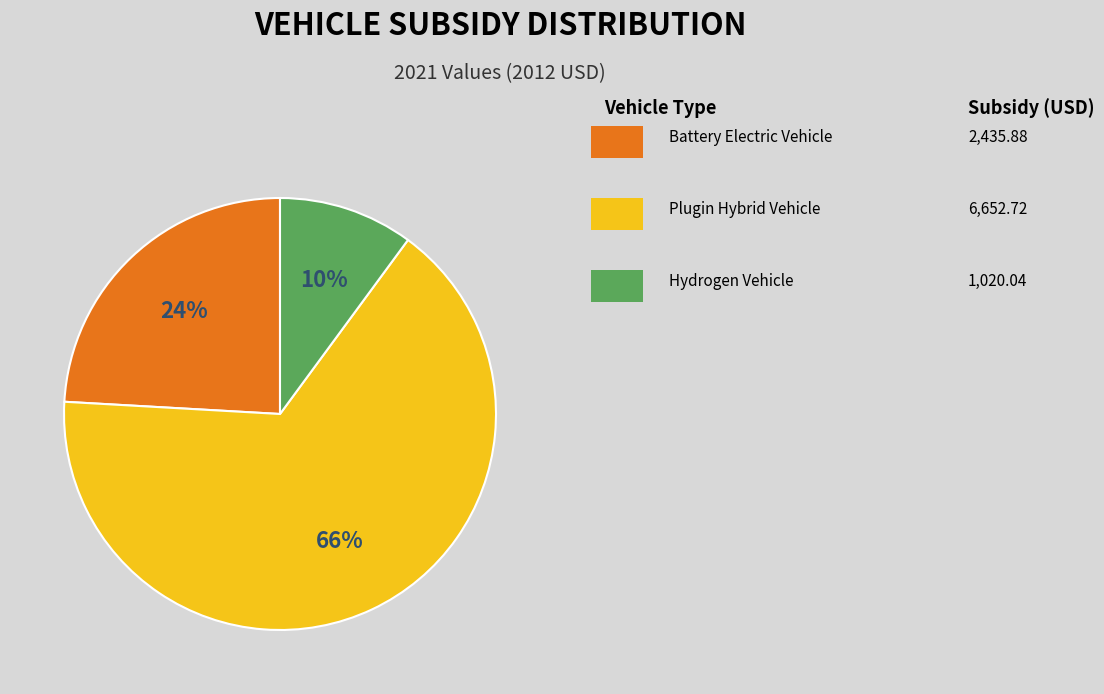

To the nearest percent, what is the difference between the largest and smallest slice percentages?

56%